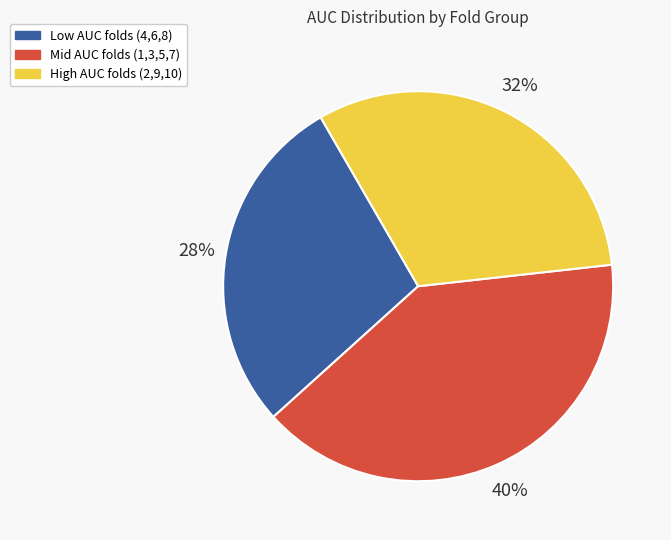

How many slices are in this pie chart?

3